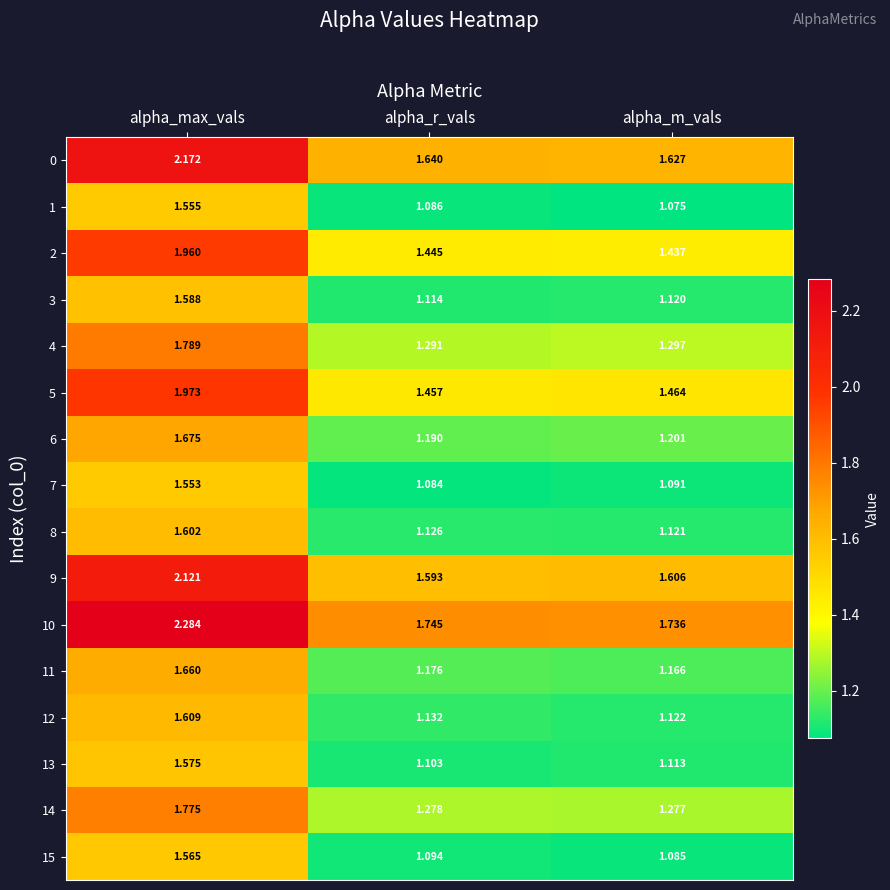

Which category has the highest value in the 12 series?

alpha_max_vals